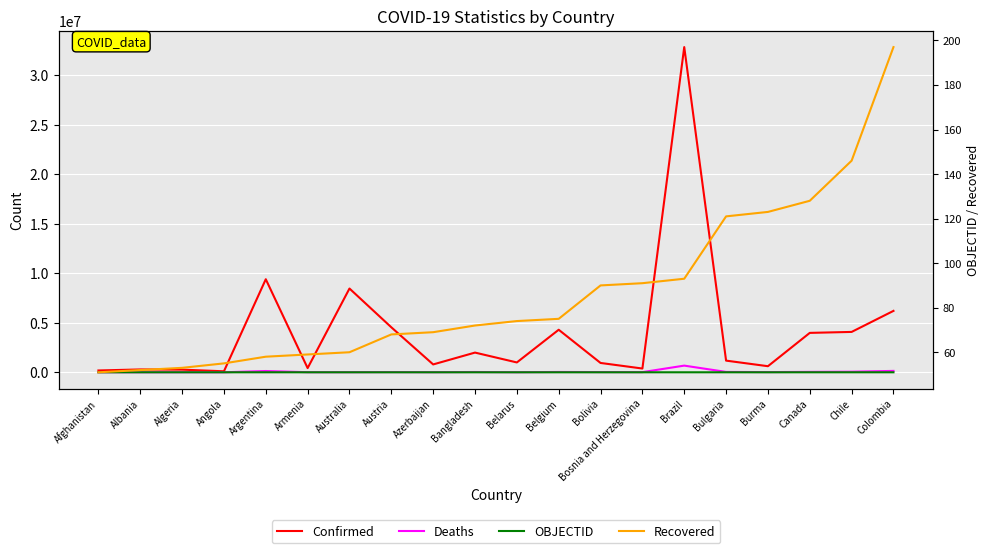

What is the difference between the maximum and second lowest values in the Deaths series?

669827